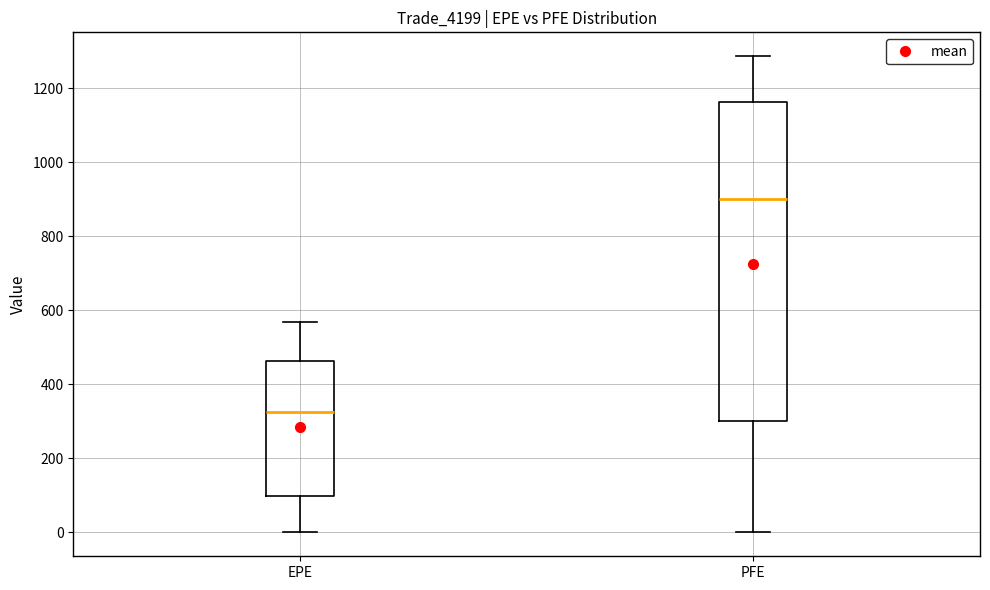

Reading left to right, read every box against the y-axis: the position of its median line, the range the box covers, and the ends of its whiskers. The values are not printed on the chart, so give them approximately, as read against the axis.

EPE: median 320, box 100 to 460, whiskers 0 to 560
PFE: median 900, box 300 to 1160, whiskers 0 to 1280